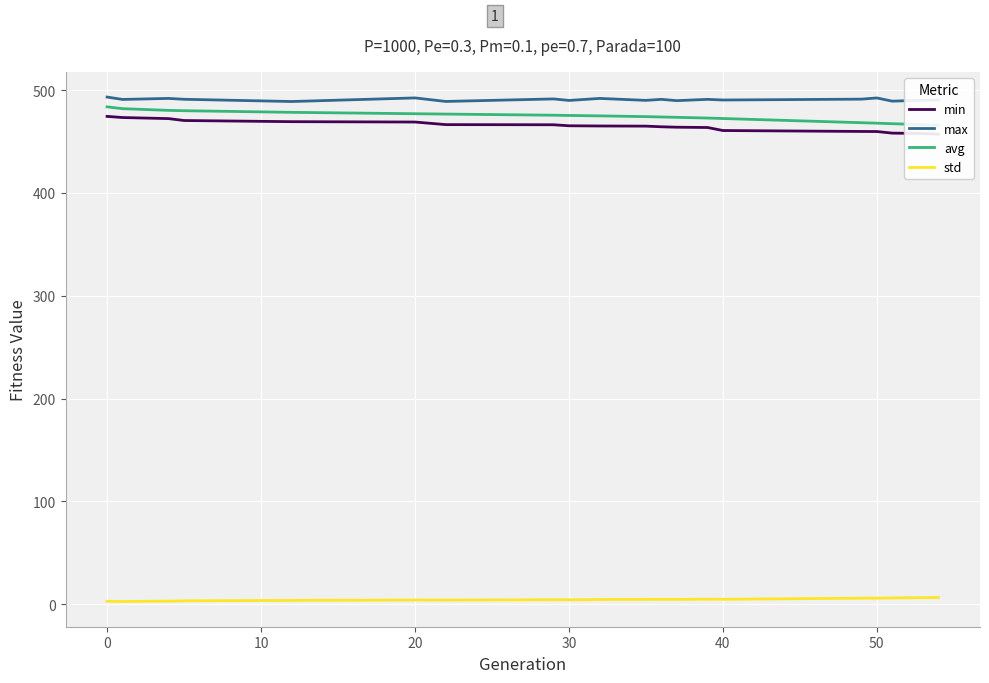

True or false: std and avg intersect in this chart.

False